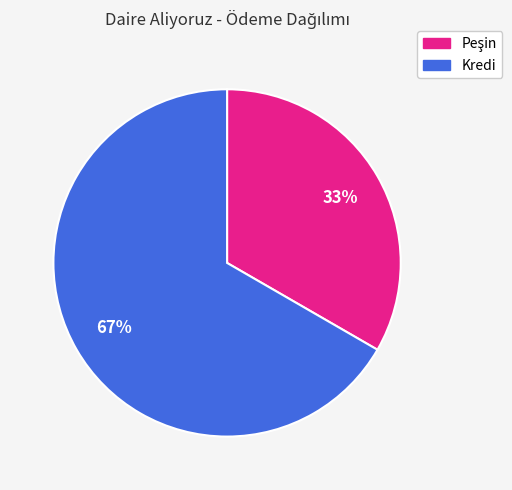

What is the largest slice in the pie chart?

Kredi